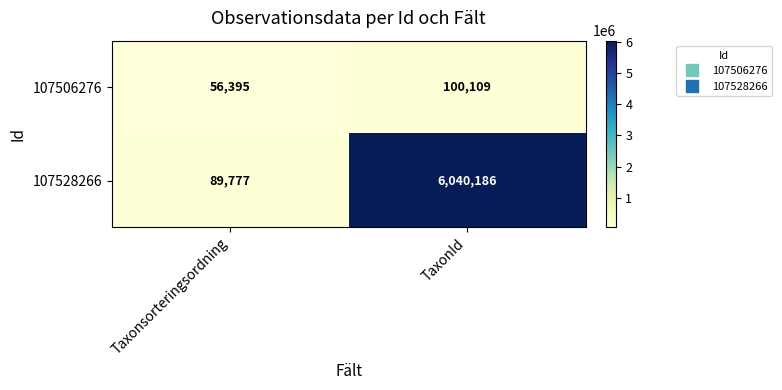

The value of 107506276 at TaxonId is 100109. True or false?

True